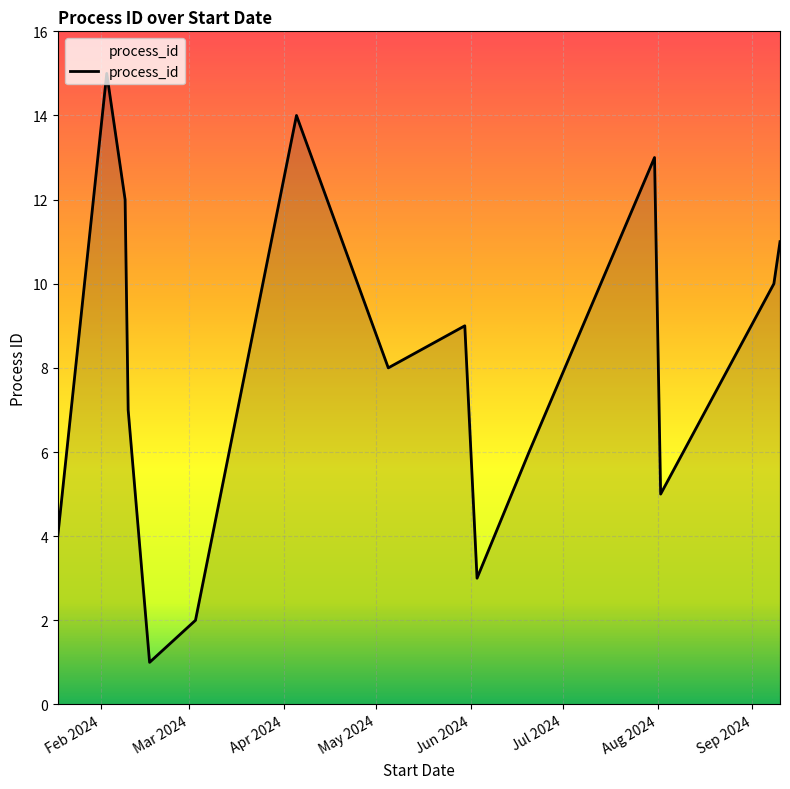

What is the greatest value displayed?

15